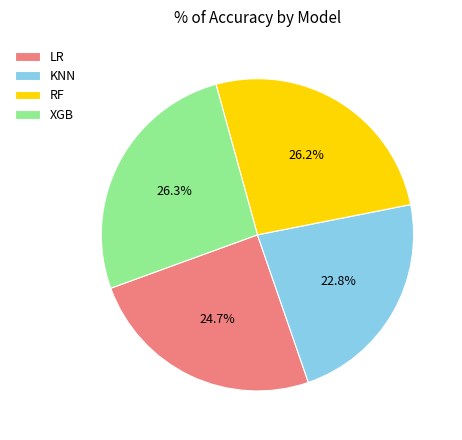

What percentage do XGB and RF together represent?

52.5%